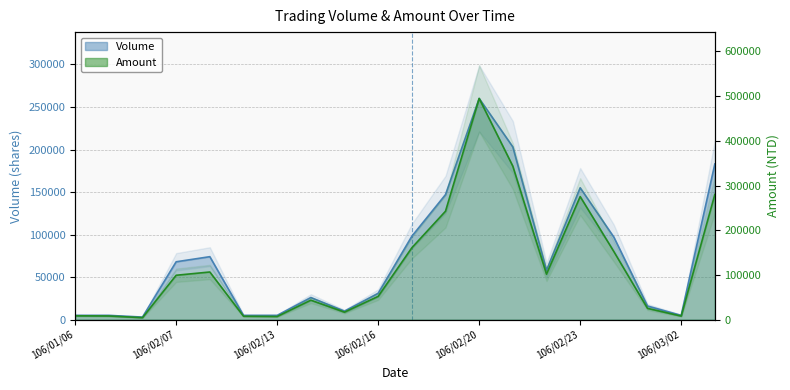

How many interior local valleys does the Amount series have?

5